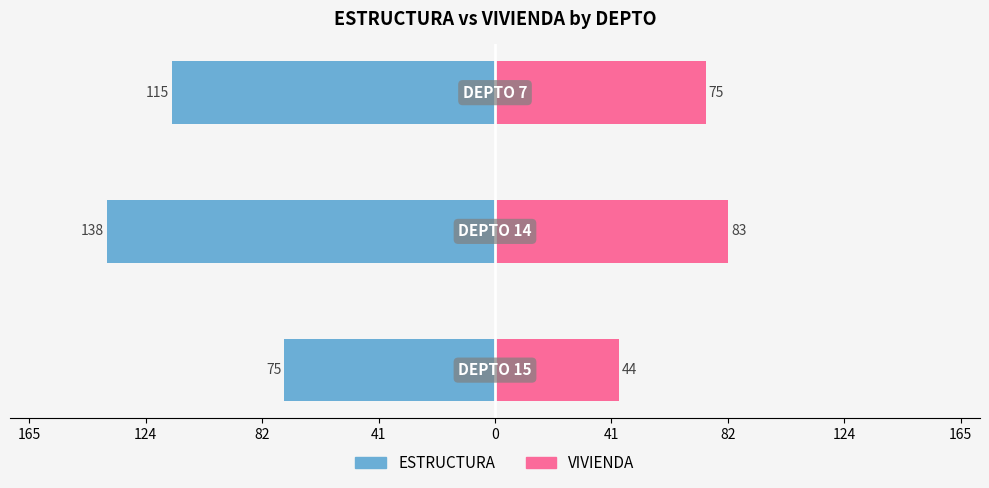

How many data points in ESTRUCTURA are above -115?

1